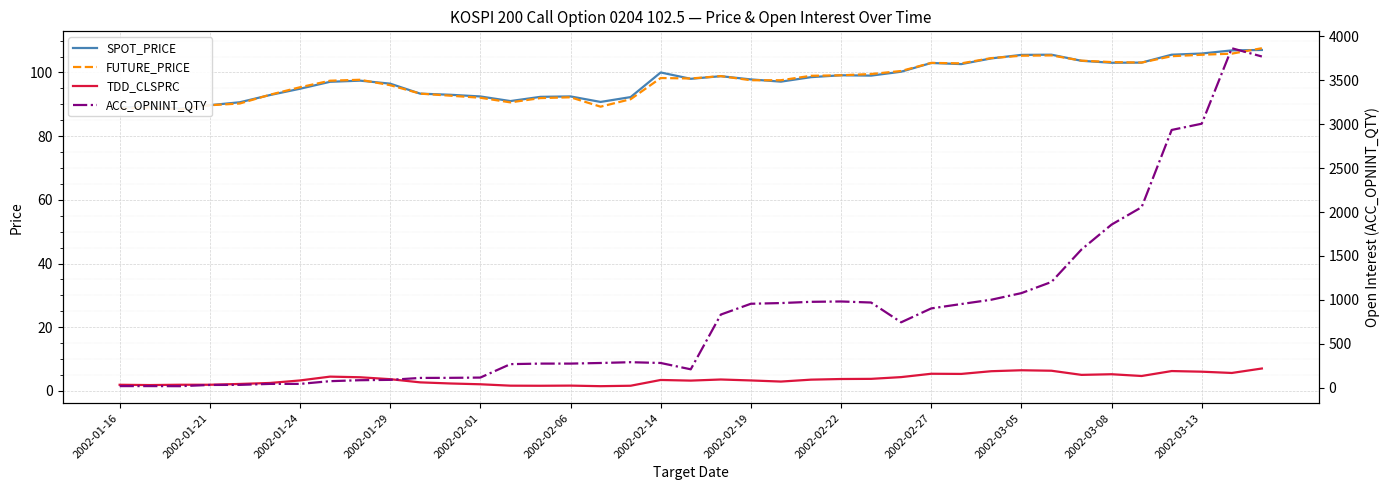

Which series has the widest spread of values?

ACC_OPNINT_QTY